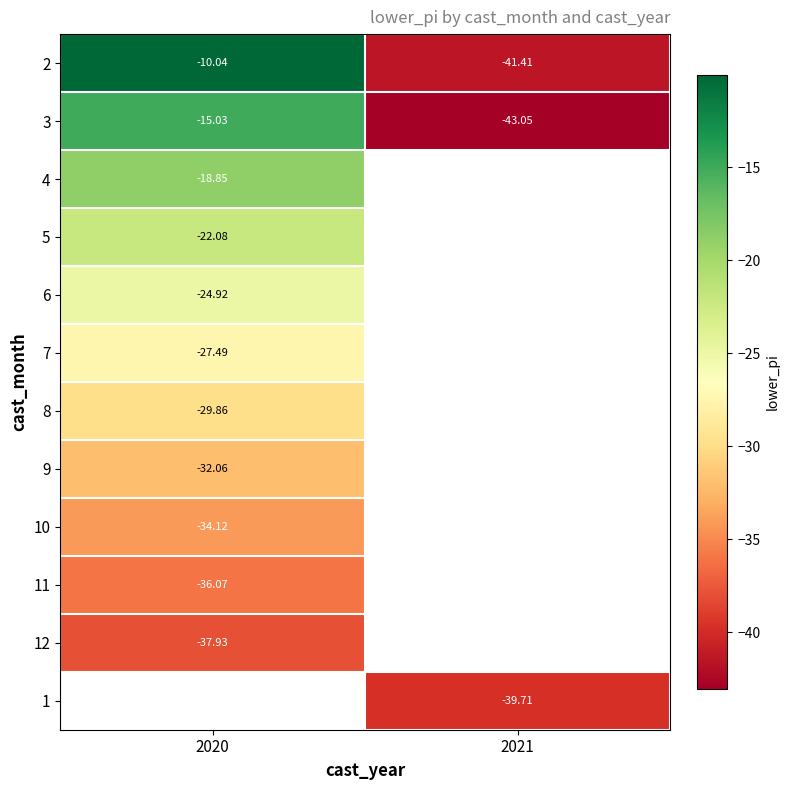

Is the value of 7 at 2020 greater than the value of 2 at 2021?

Yes